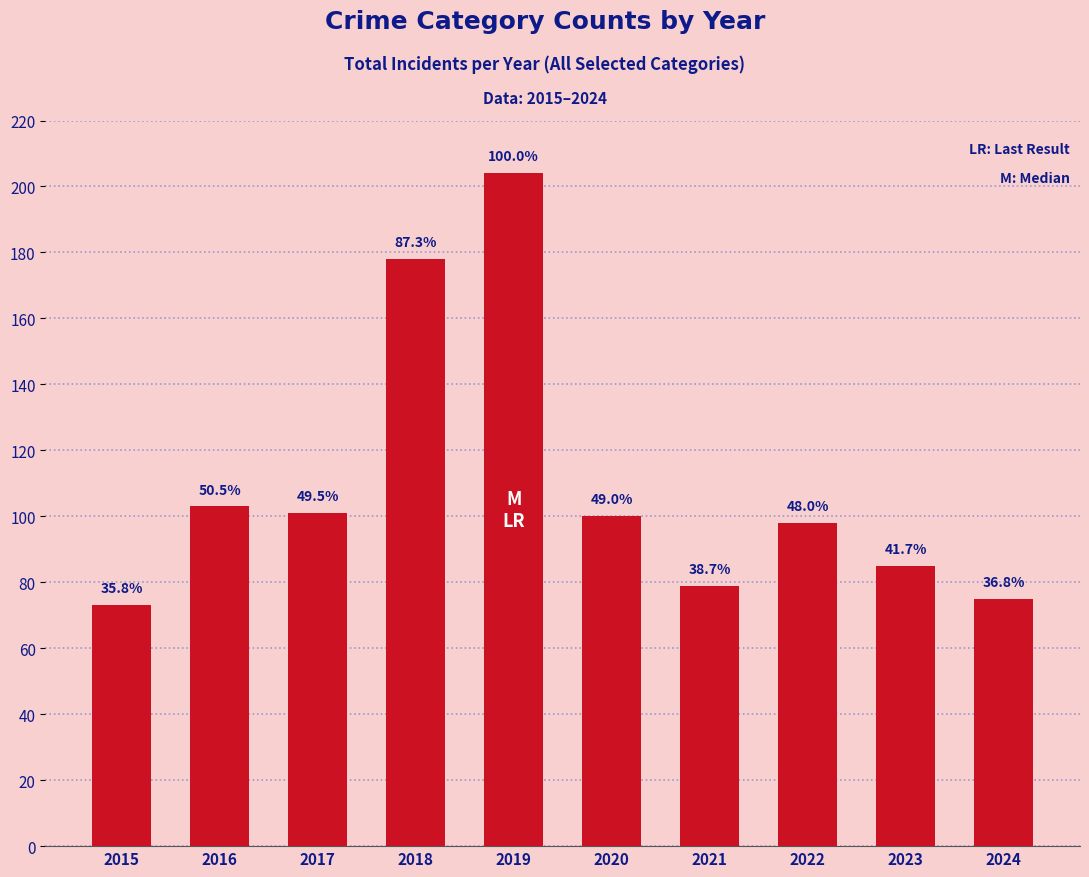

Does the chart contain any negative values?

No